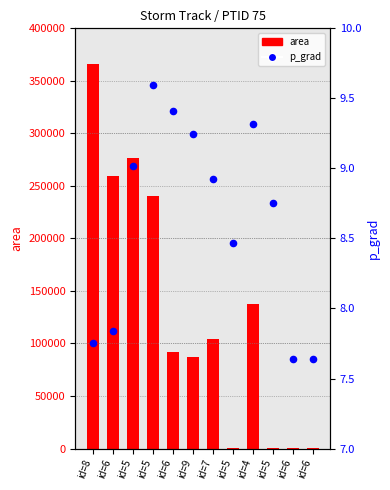

What are all the series names shown in the legend?

area, p_grad